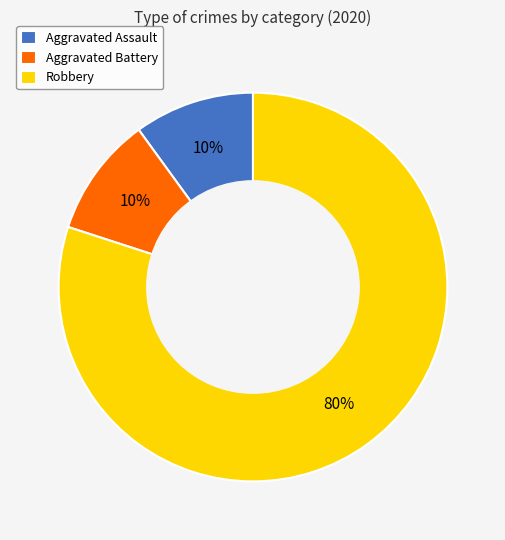

How many segments does this pie chart have?

3